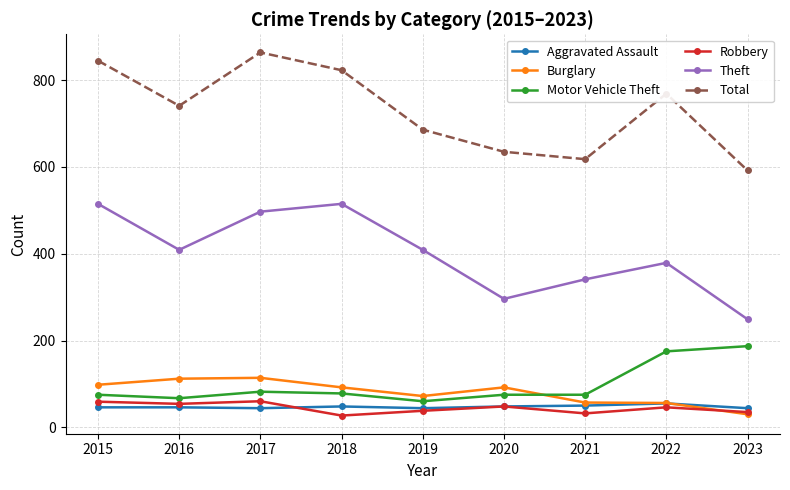

Is it true that Total equals 203 at 2016?

False